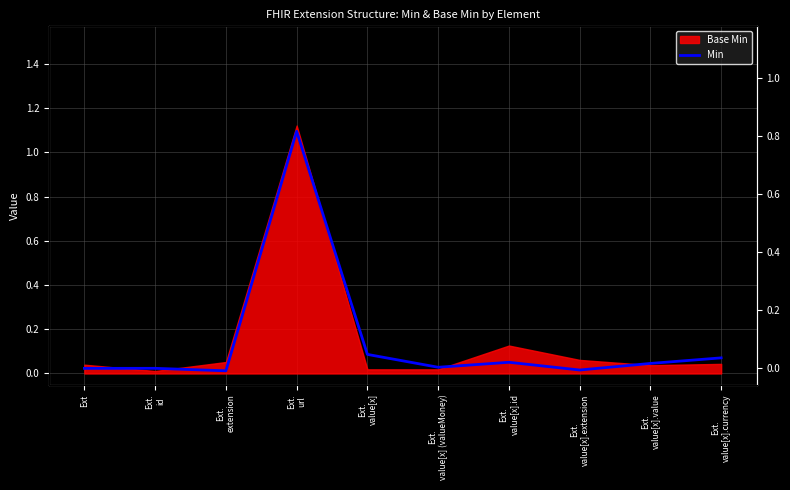

What is the difference between the maximum and second lowest values?

1.1